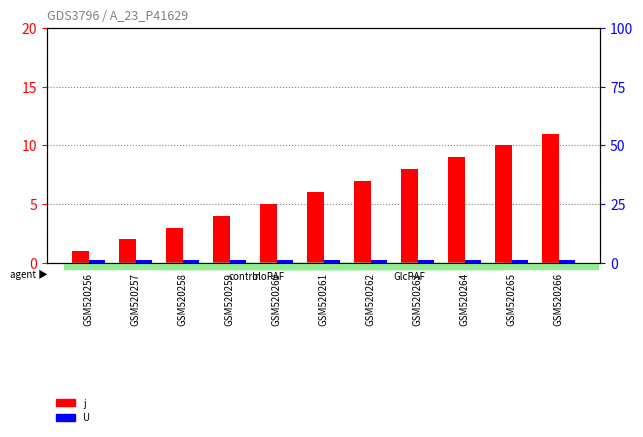

What is the smallest value displayed?

1